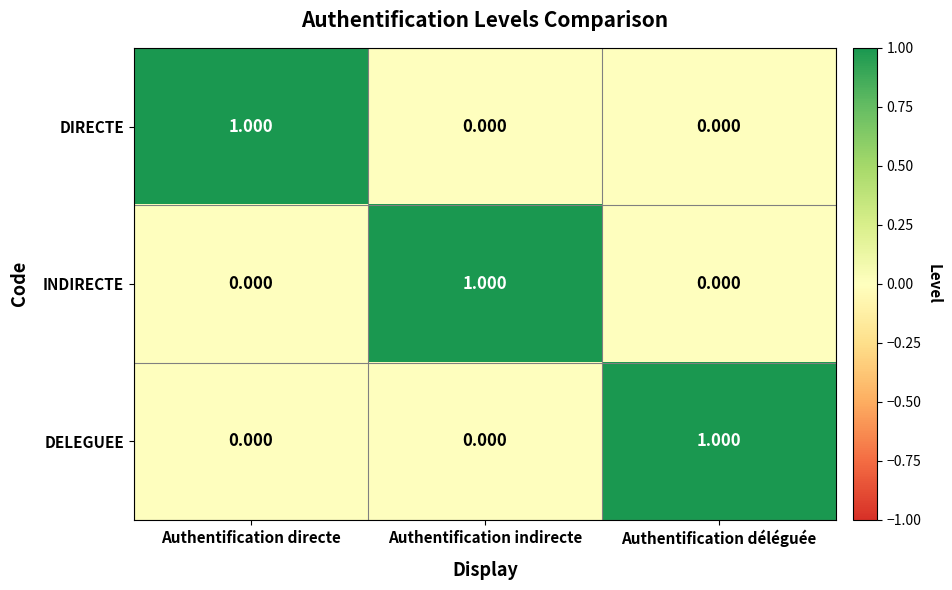

Which category has the highest value in the DELEGUEE series?

Authentification déléguée